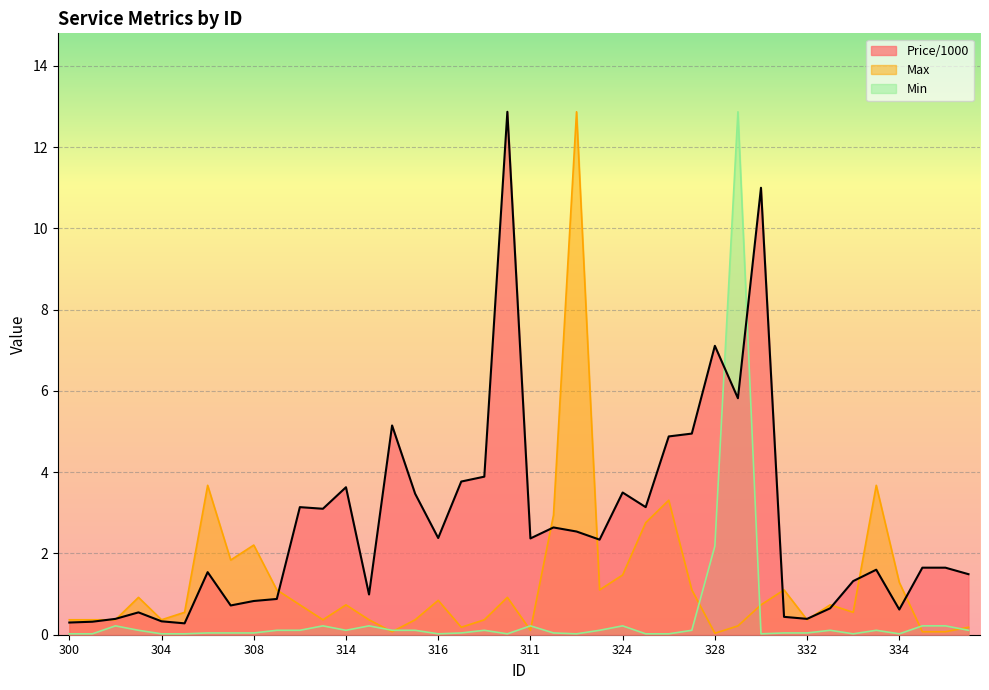

How many intersections are there between Max and Min?

8